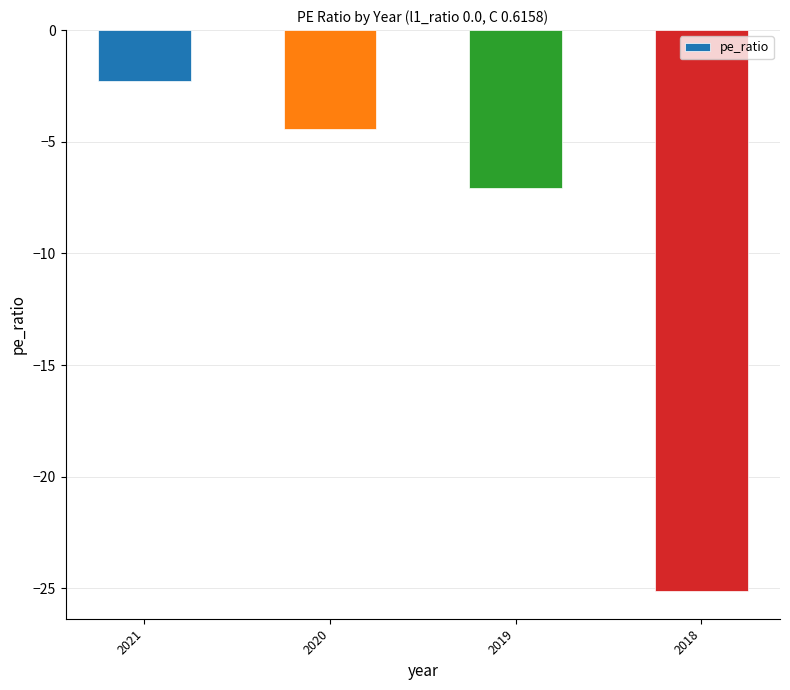

The chart shows a value of -7.1 at 2019. True or false?

True